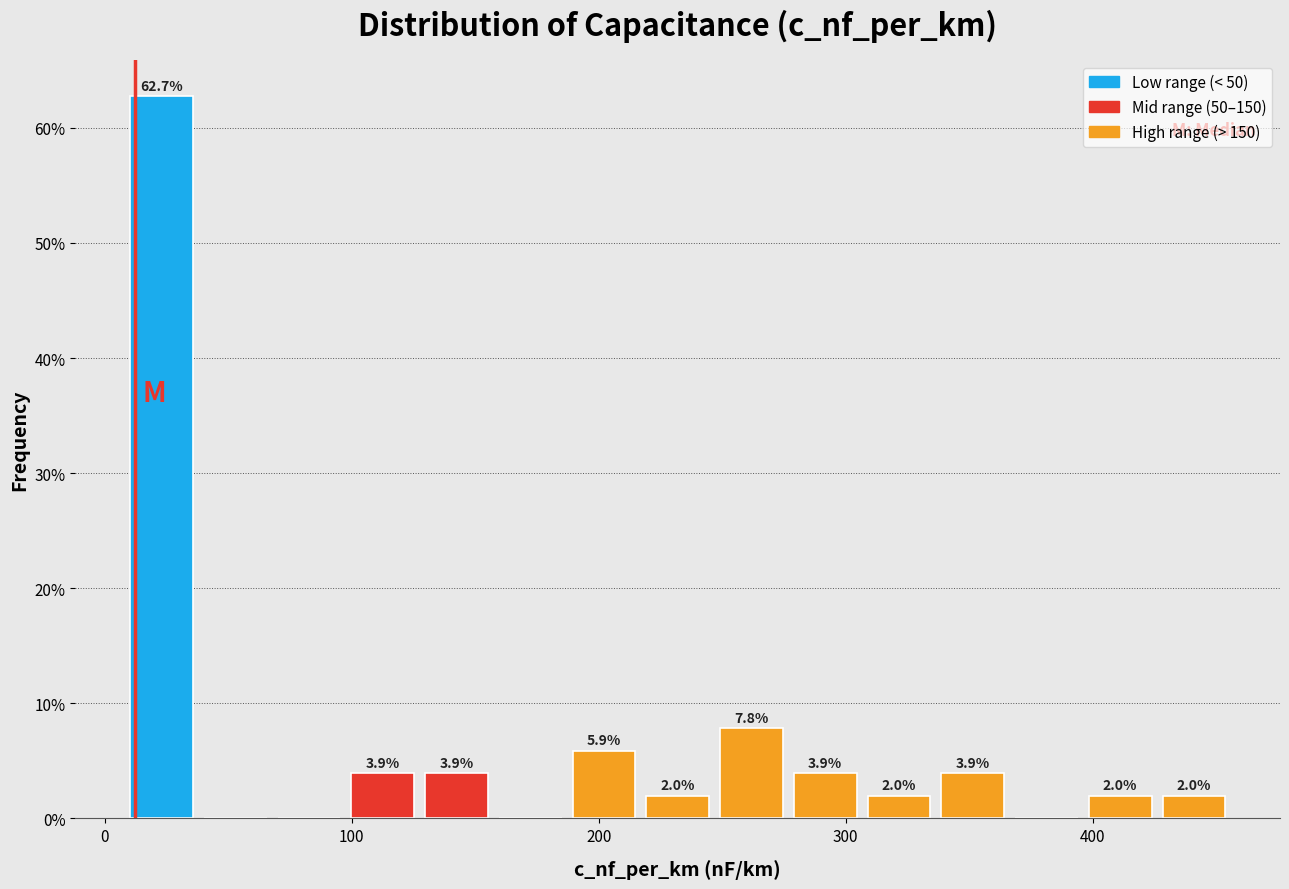

Around what value on the x-axis is the tallest bar? Give the approximate position of its centre, as read against the axis.

20